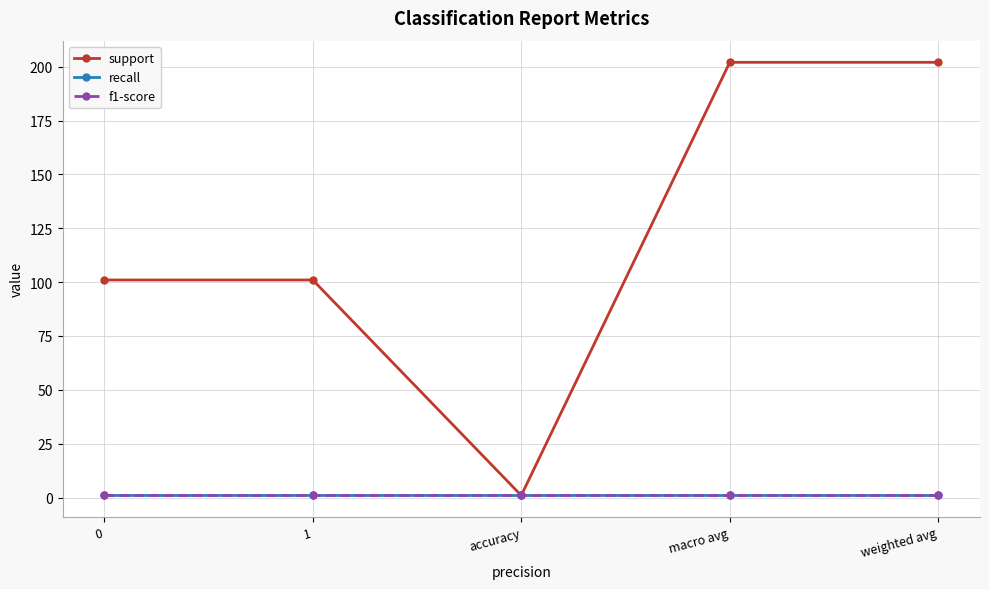

Which series changed the most between 0 and macro avg?

support